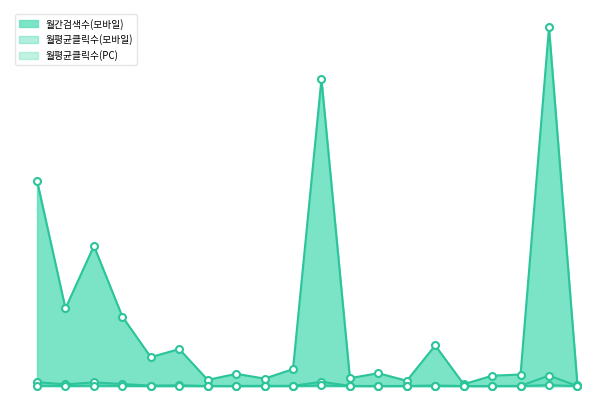

How many lines are shown in the chart?

3